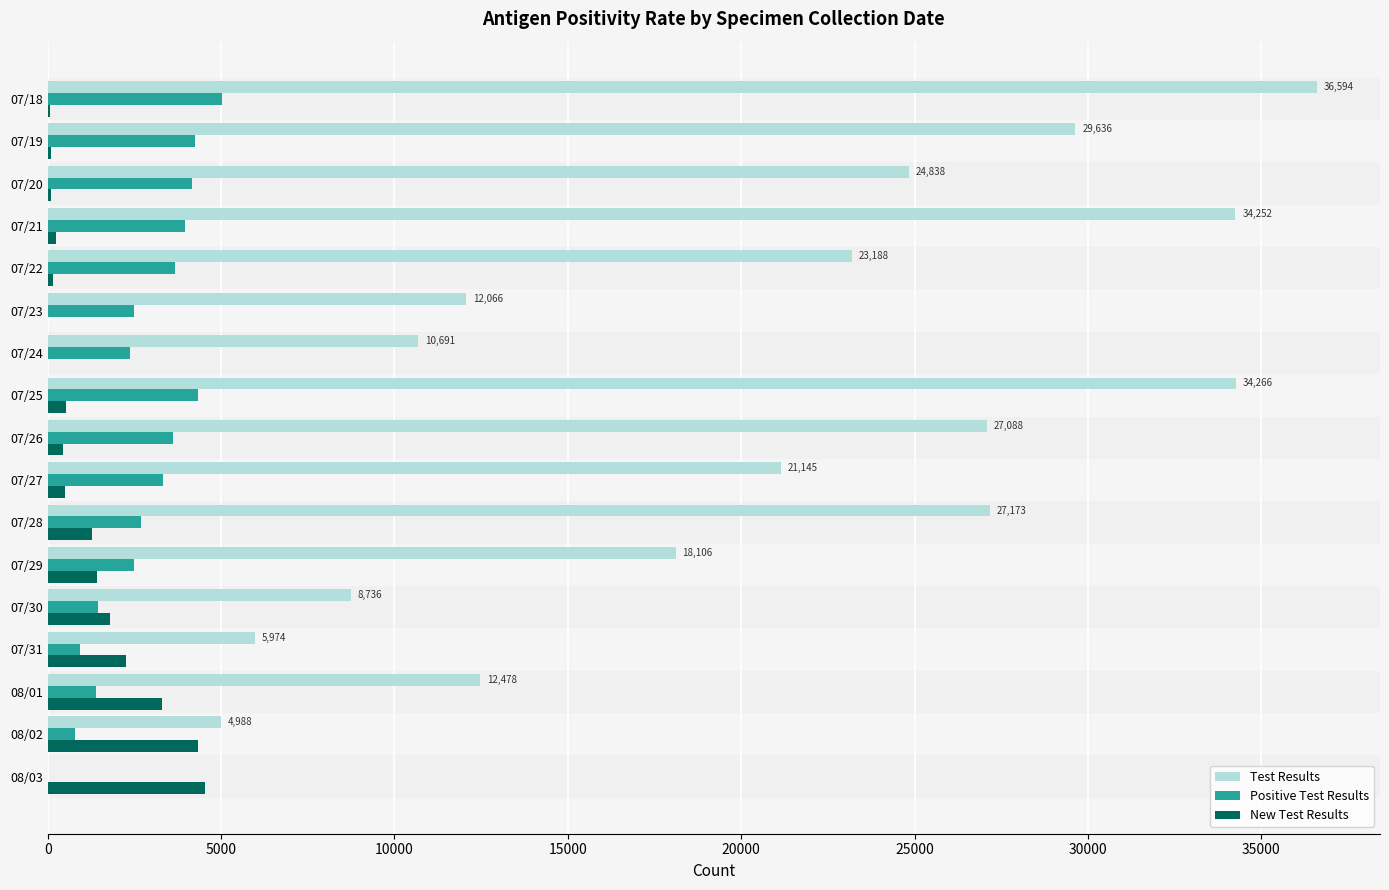

The value of Test Results at 07/18 is 9770. True or false?

False